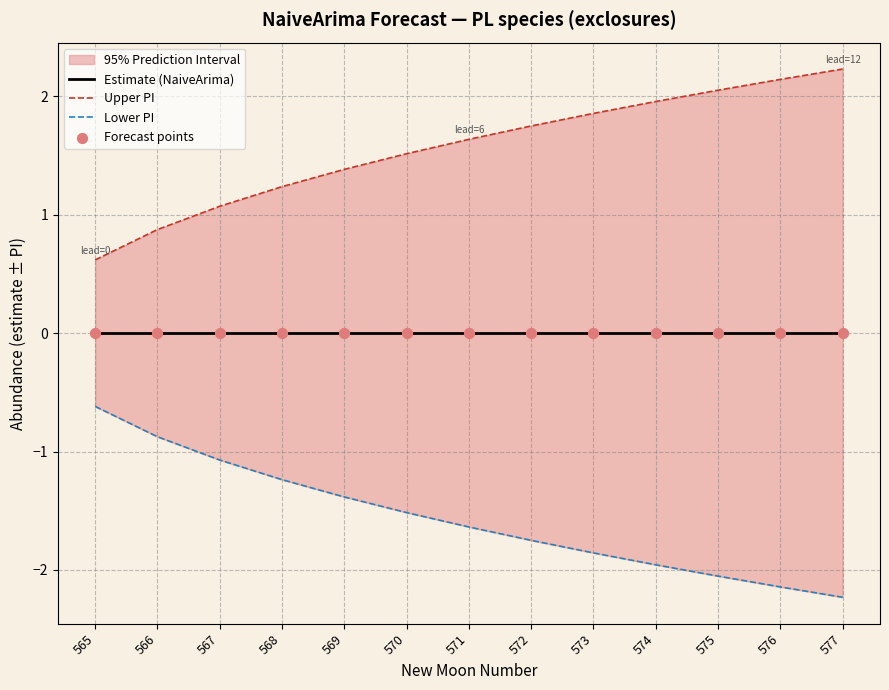

Which series reaches the maximum Y coordinate?

Upper PI